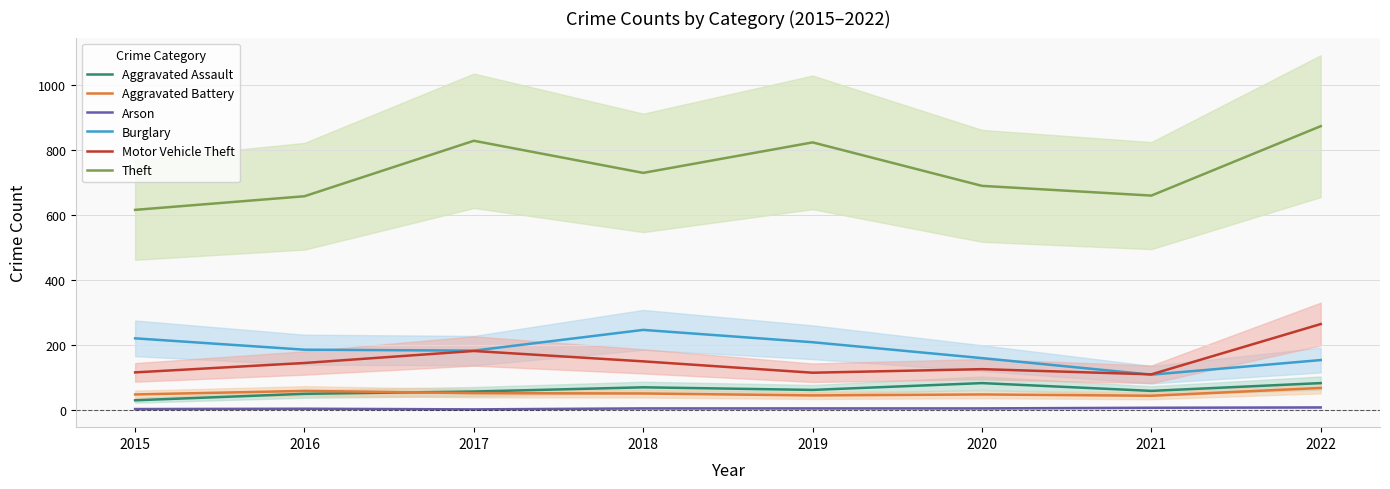

What is the smallest value displayed?

1